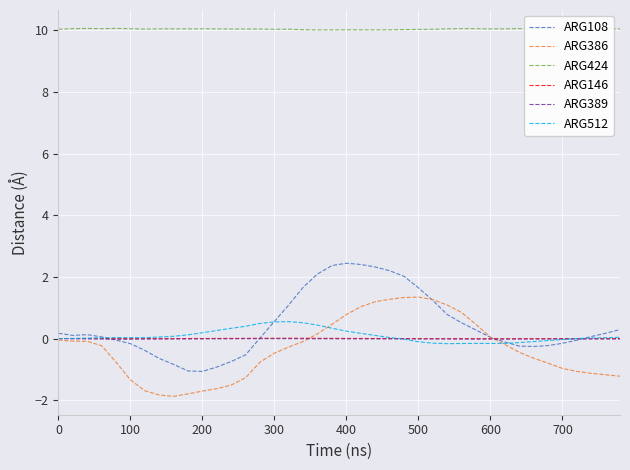

What is the highest value of the ARG108 series?

2.4